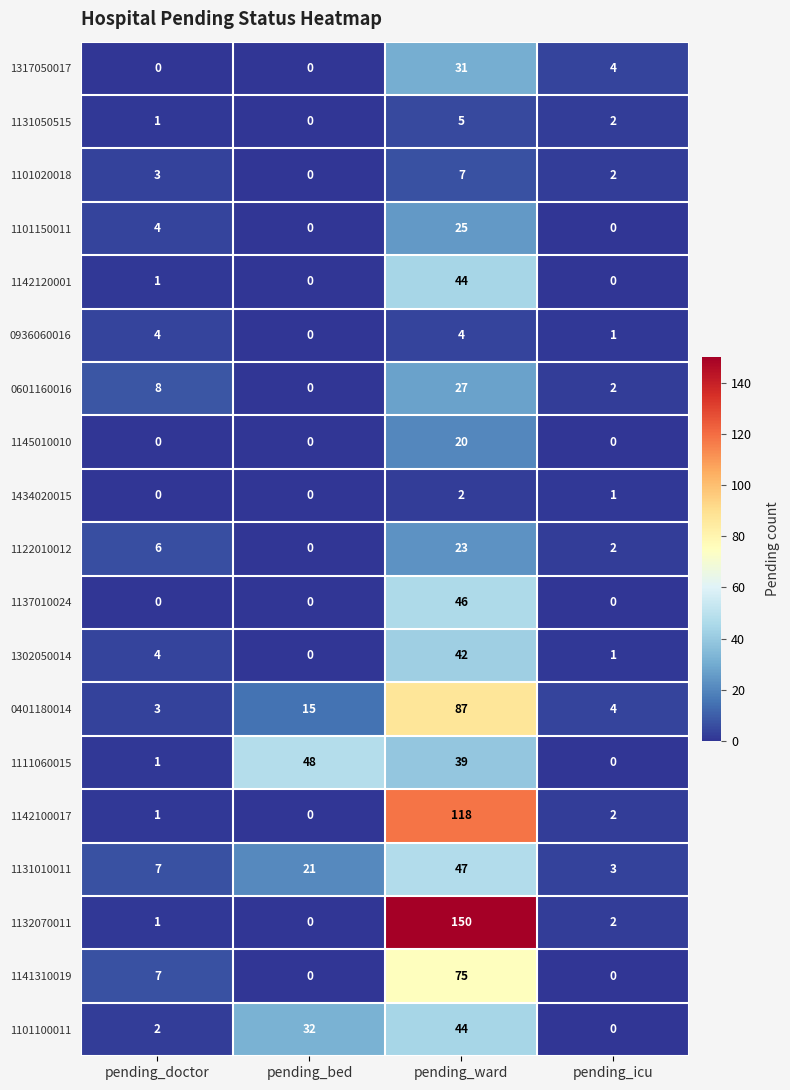

What is the spread (max minus min) of values at pending_doctor?

8